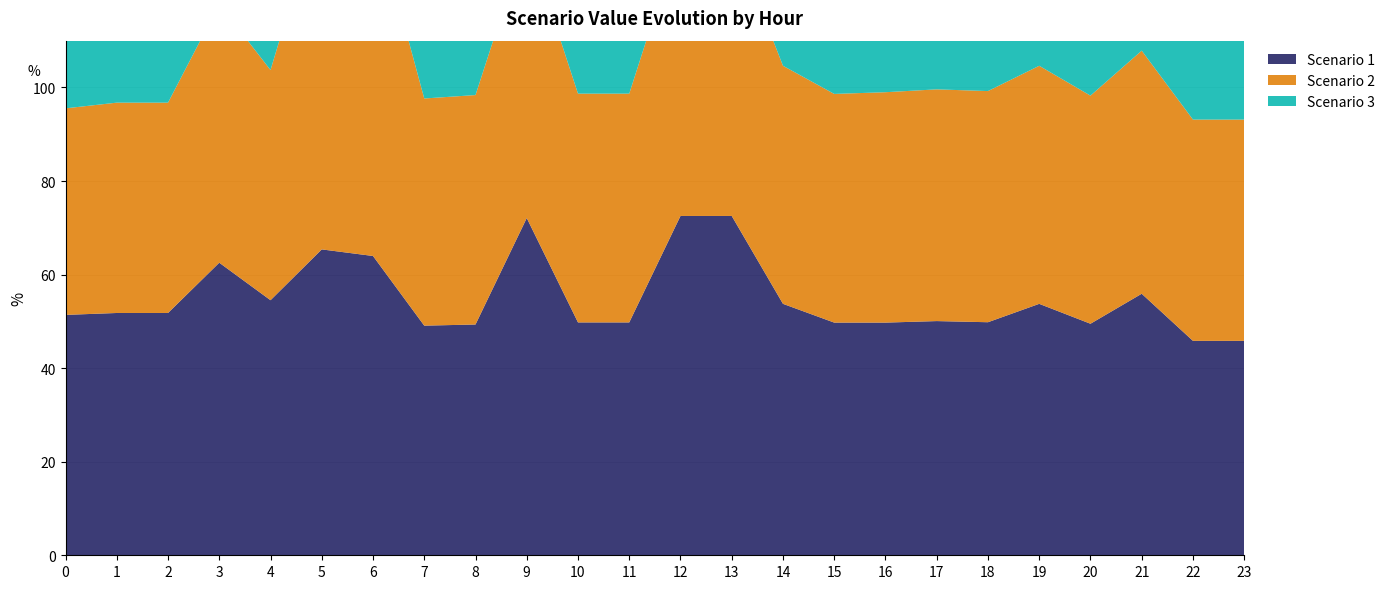

Reading left to right, extract all data points from this chart.

Scenario 1: 51.4	51.8	51.8	62.5	54.5	65.4	64.0	49.1	49.3	72.1	49.8	49.8	72.5	72.5	53.7	49.7	49.7	50.1	49.8	53.7	49.5	55.9	45.8	45.8
Scenario 2: 44.1	45.0	45.0	55.3	49.2	74.8	74.1	48.6	49.0	60.1	48.9	48.9	60.3	60.3	50.9	48.9	49.2	49.5	49.4	50.9	48.8	52.0	47.3	47.3
Scenario 3: 36.9	38.1	38.1	48.0	43.9	84.2	84.2	48.0	48.8	48.0	48.0	48.0	48.0	48.0	48.0	48.0	48.8	49.0	49.0	48.0	48.0	48.0	48.8	48.8